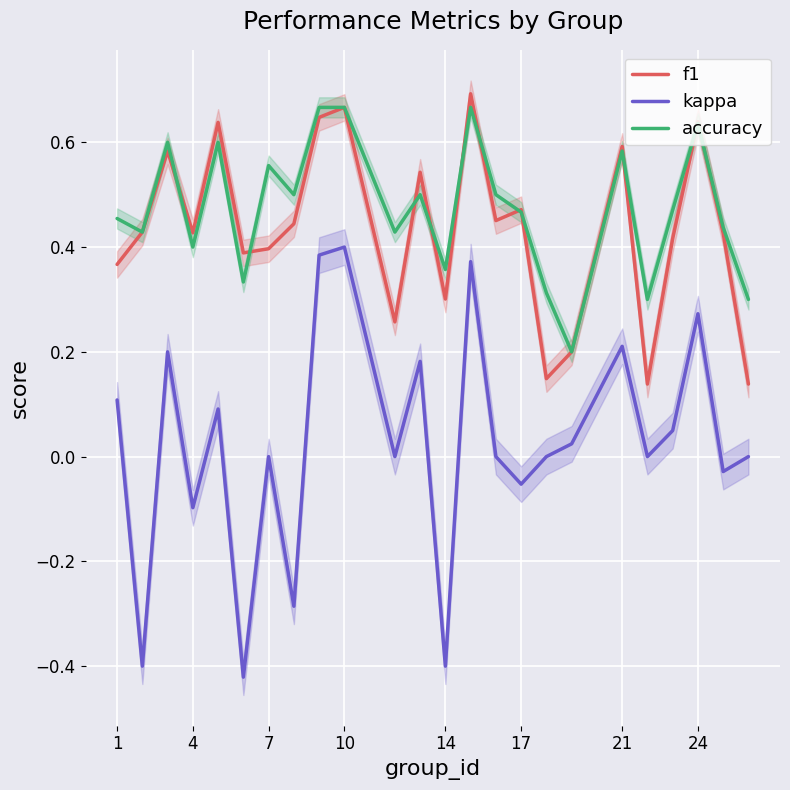

True or false: kappa and accuracy cross at least once.

False